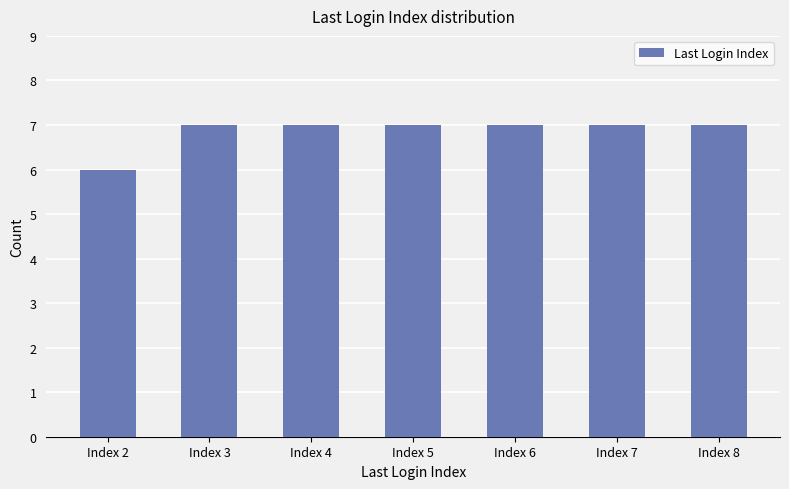

What is the maximum value shown in the chart?

7